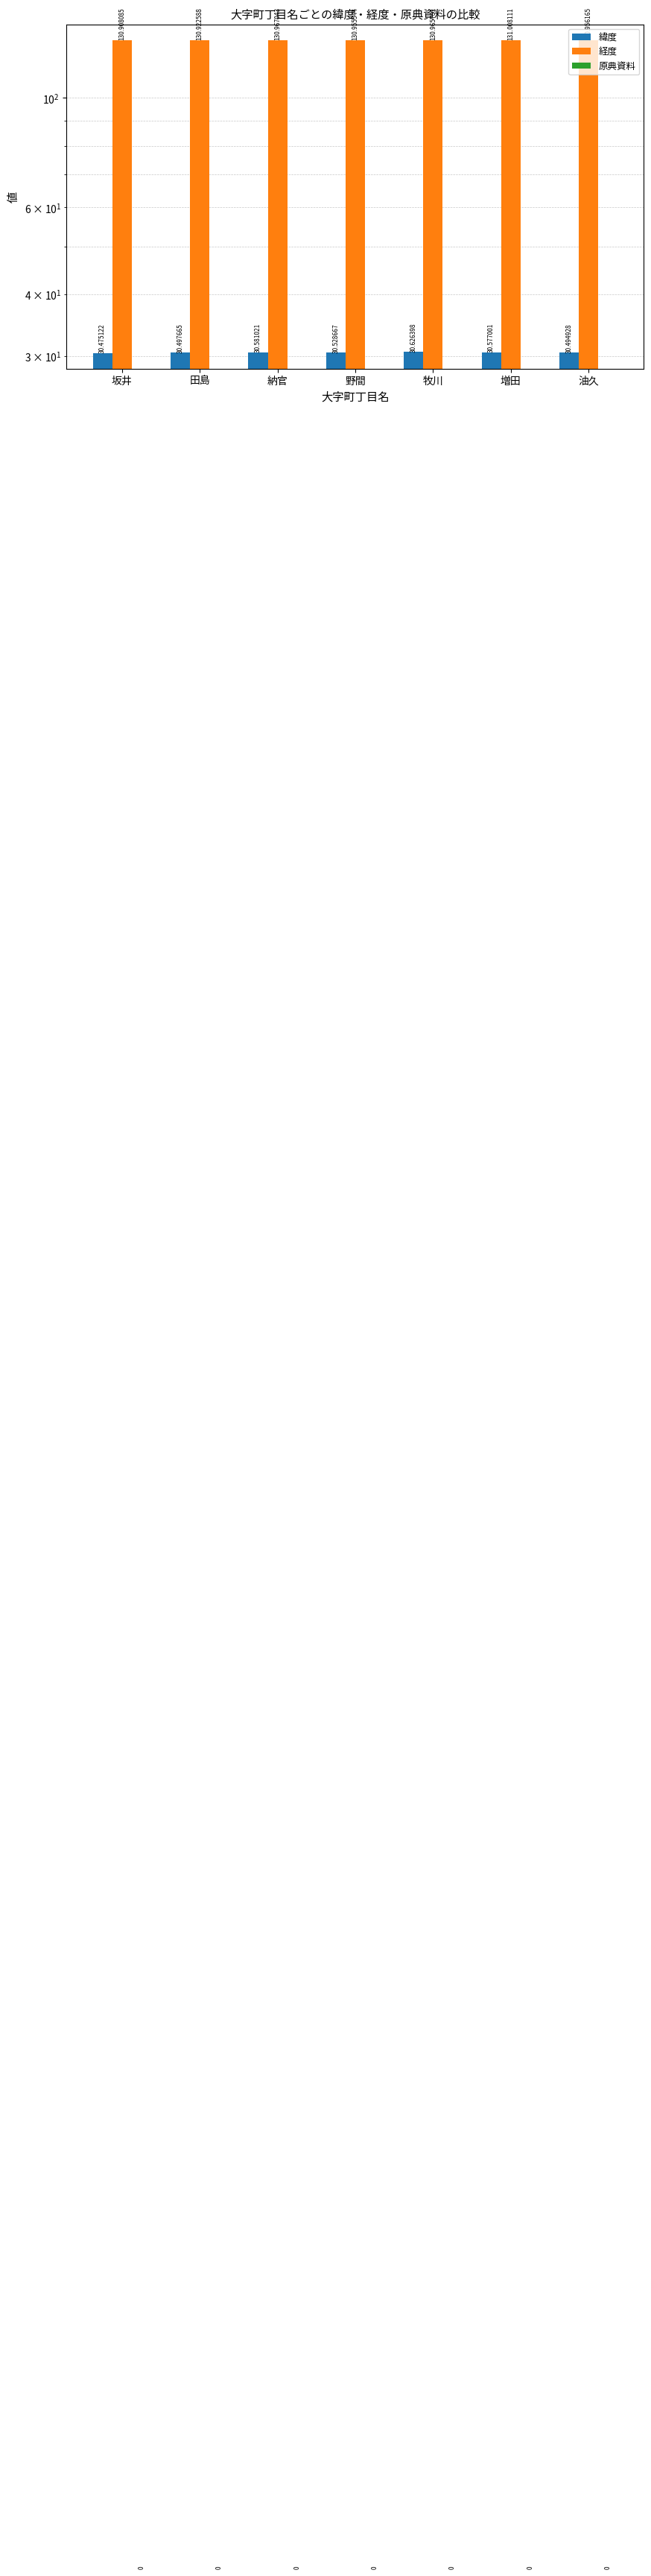

Which category has the lowest value in the 緯度 series?

坂井